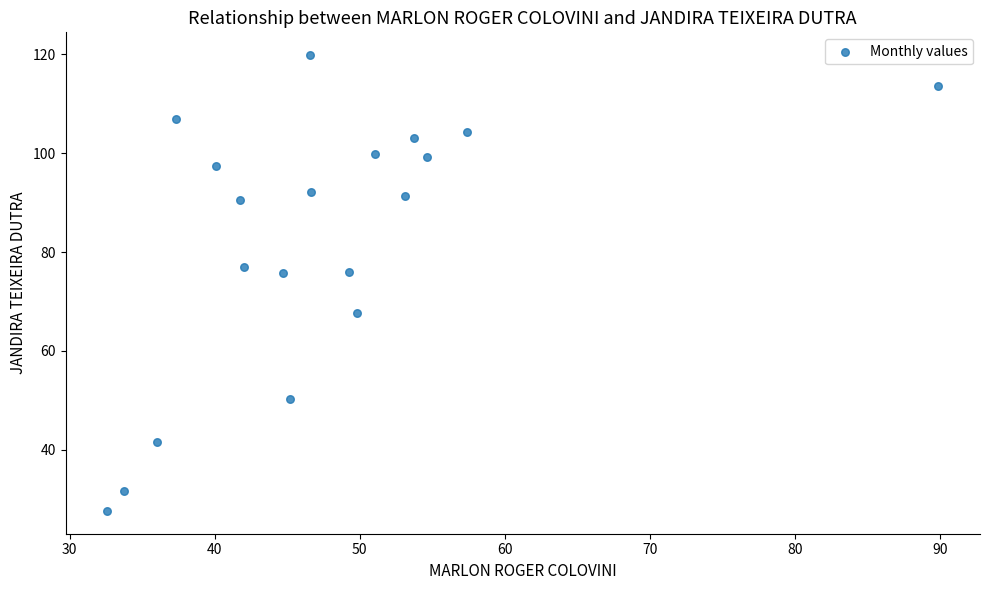

What is the range of Y values (max minus min)?

92.2